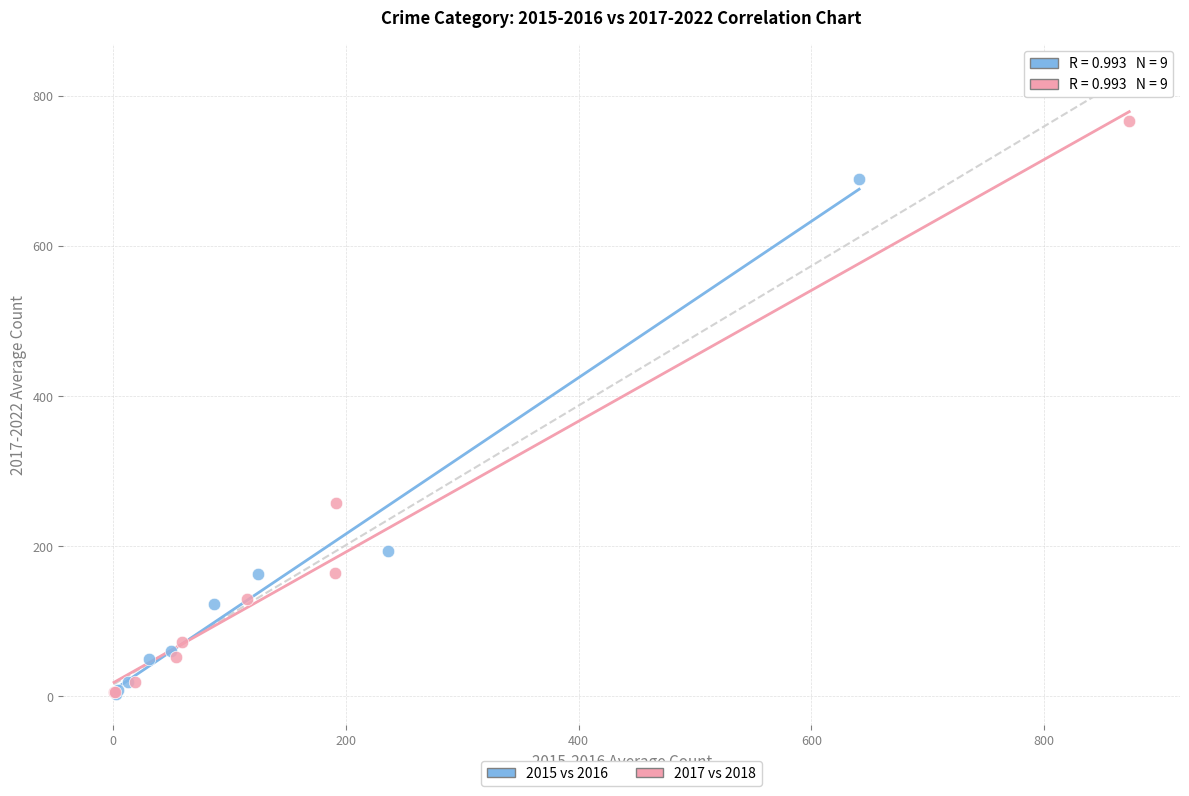

Which series has the widest spread of Y values?

2017 vs 2018